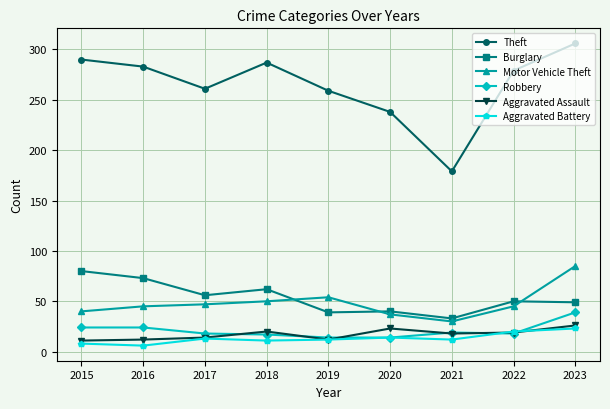

Where is the first local maximum for Theft?

2018